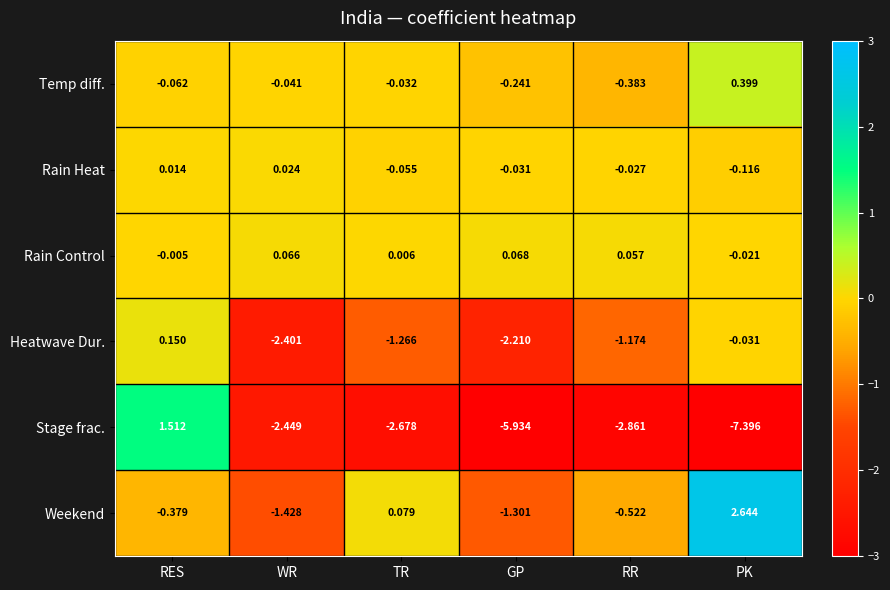

Where does the Rain Control series first go above 0?

WR